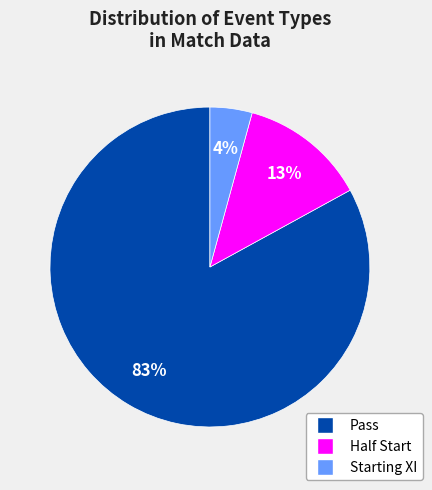

Is there any slice that represents more than half of the pie?

Yes